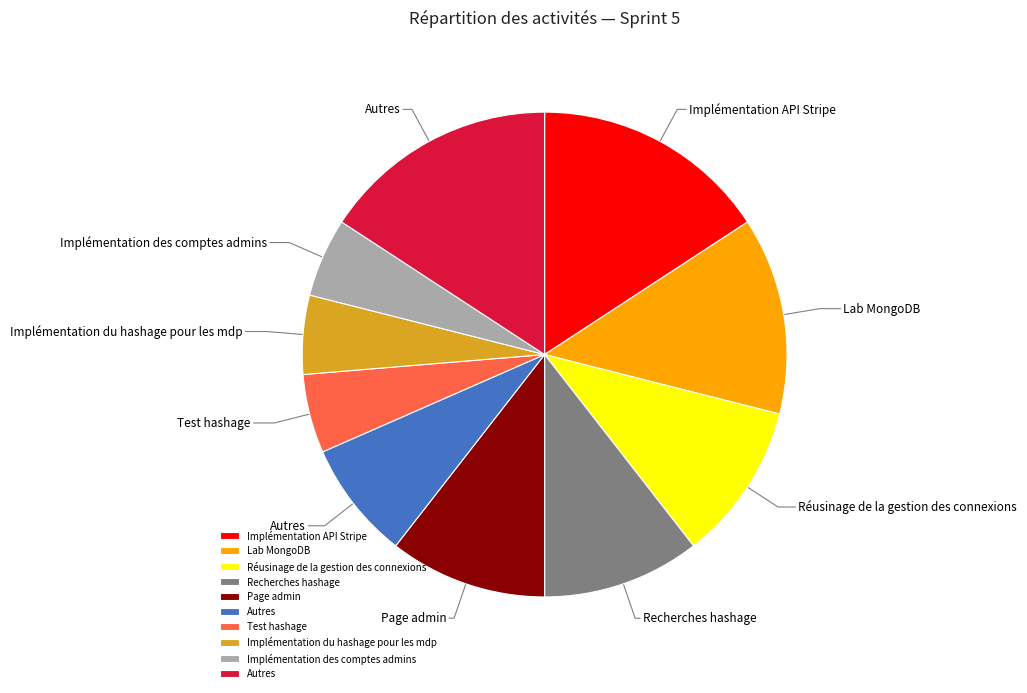

Does any single category account for the majority?

No